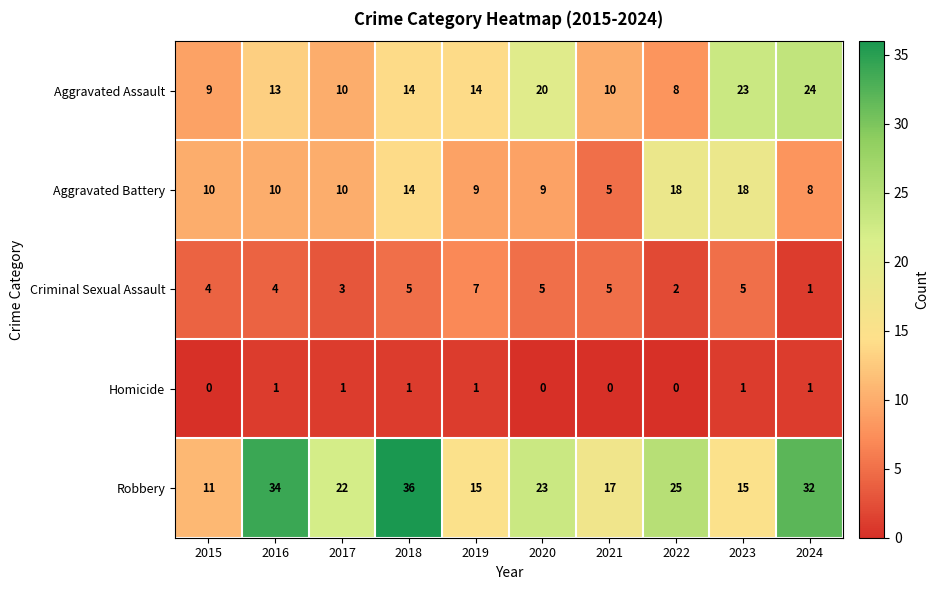

What is the difference between the highest and lowest values at 2018?

35